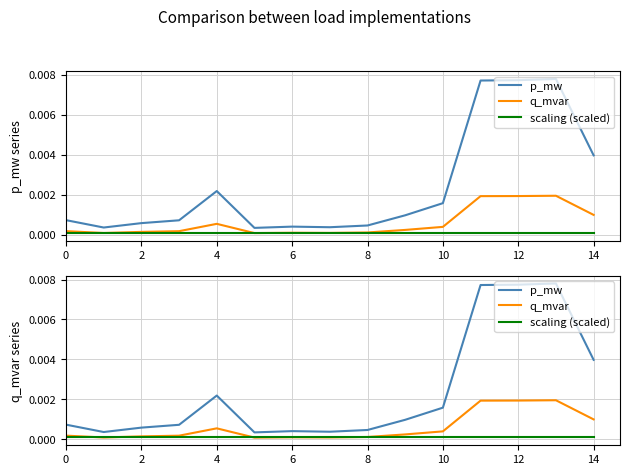

True or false: p_mw and scaling (scaled) intersect in this chart.

False